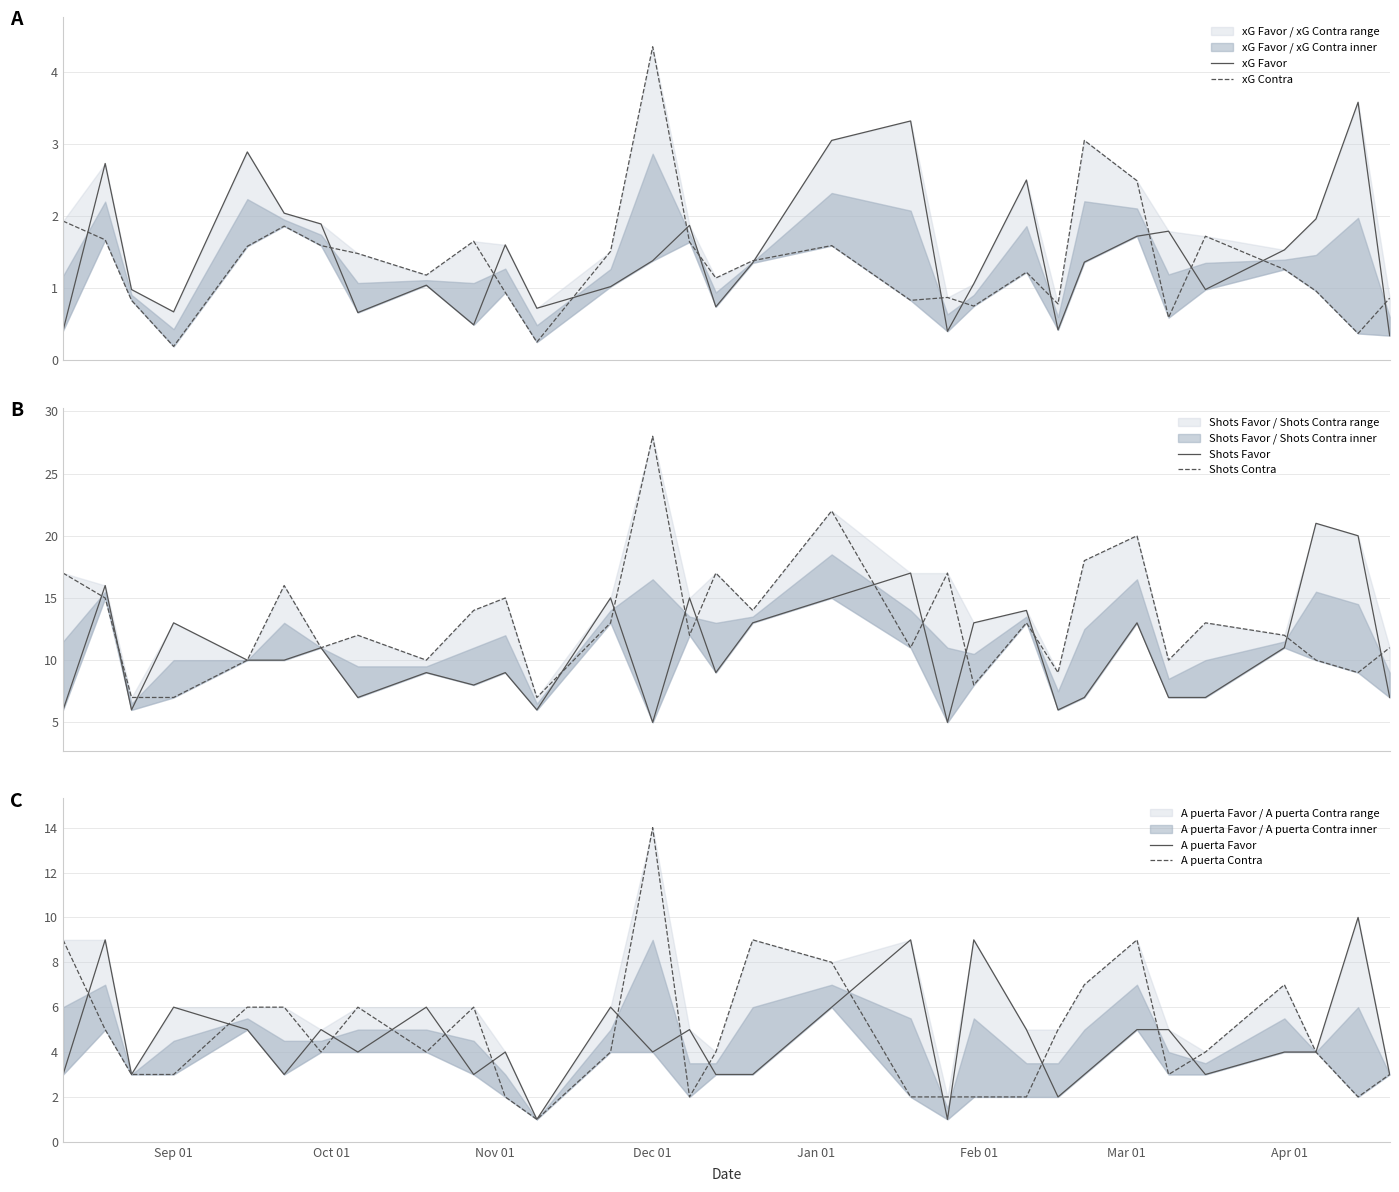

True or false: xG Favor and Shots Contra cross at least once.

False